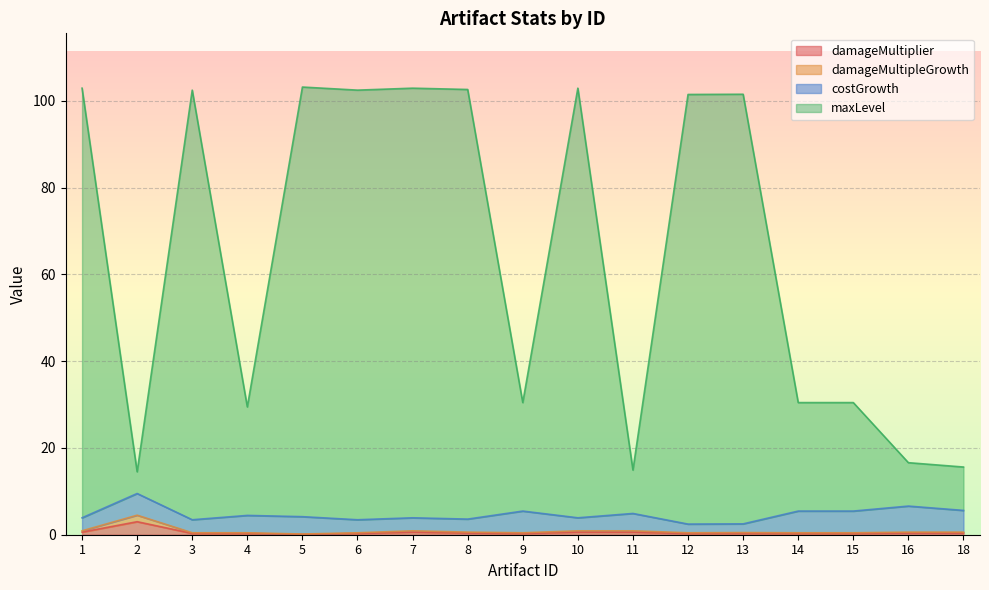

What is the average value of the maxLevel series?

65.0